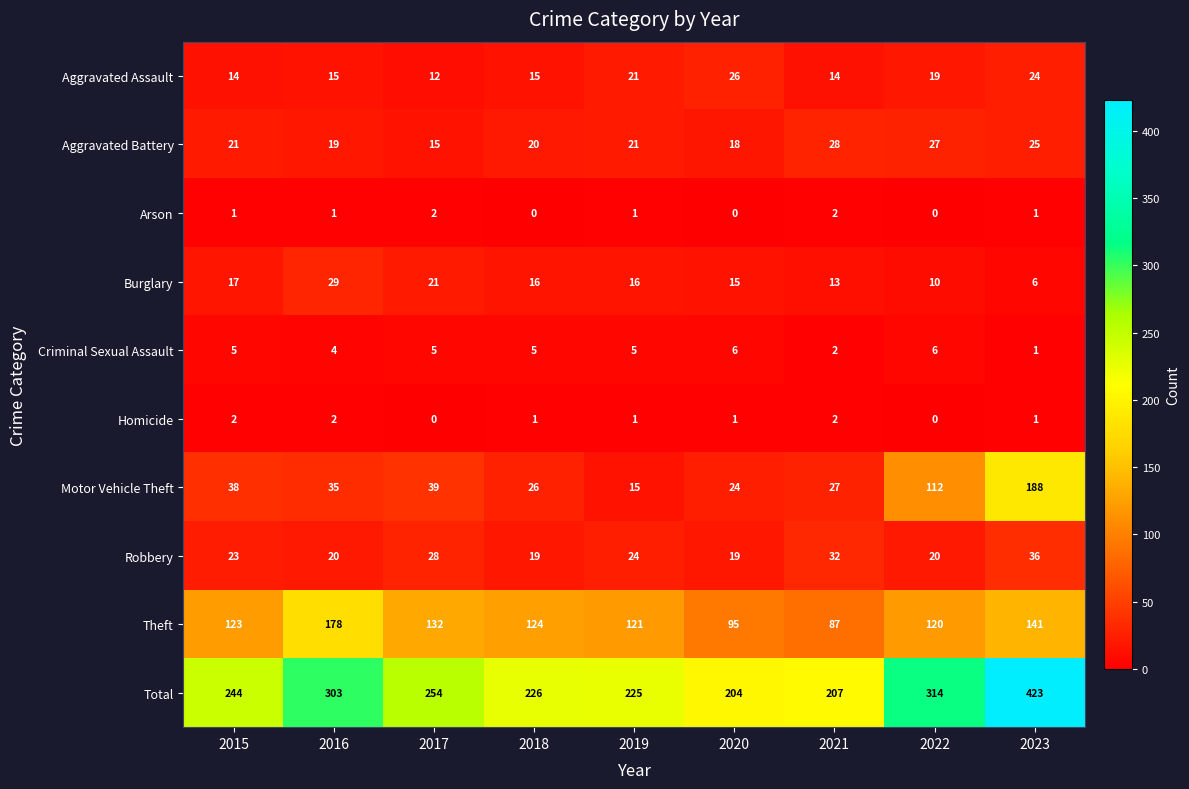

Which series has the largest range (max minus min)?

Total